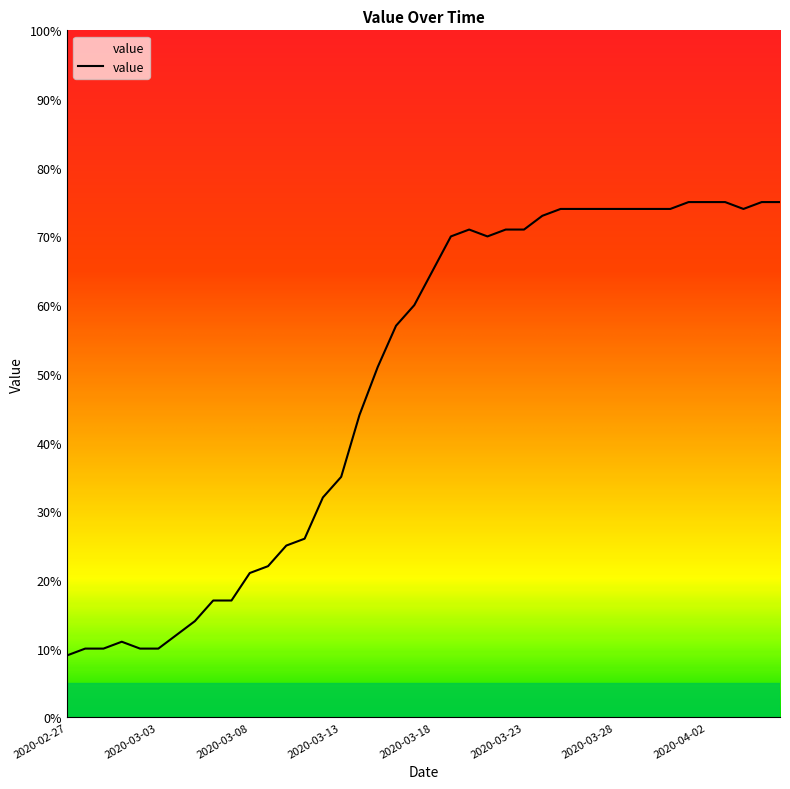

How many lines are shown in the chart?

1